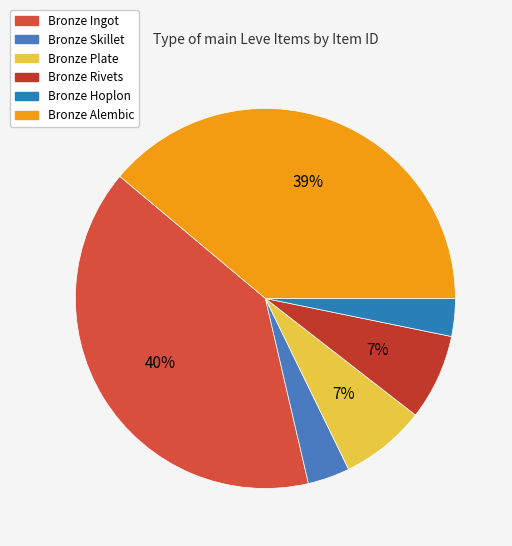

Which slice is the smallest?

Bronze Hoplon